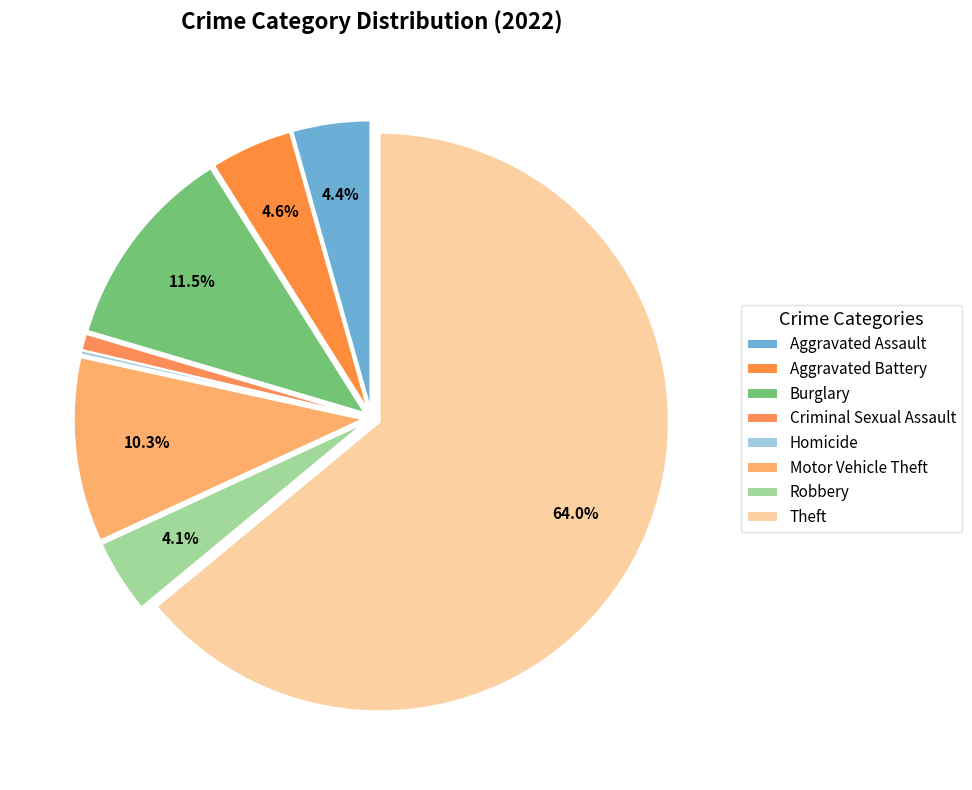

To the nearest percent, what portion does Criminal Sexual Assault represent?

1%